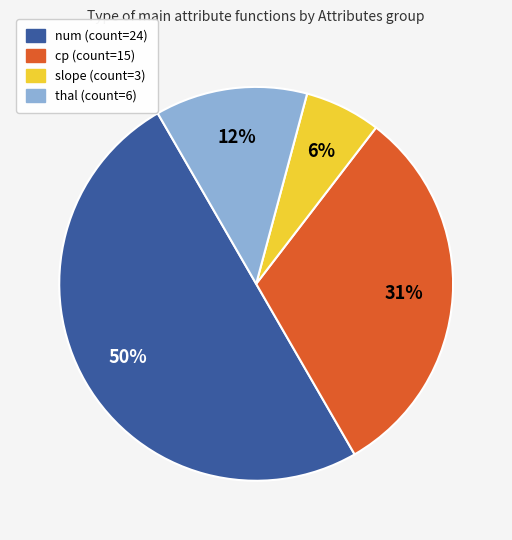

How many segments does this pie chart have?

4